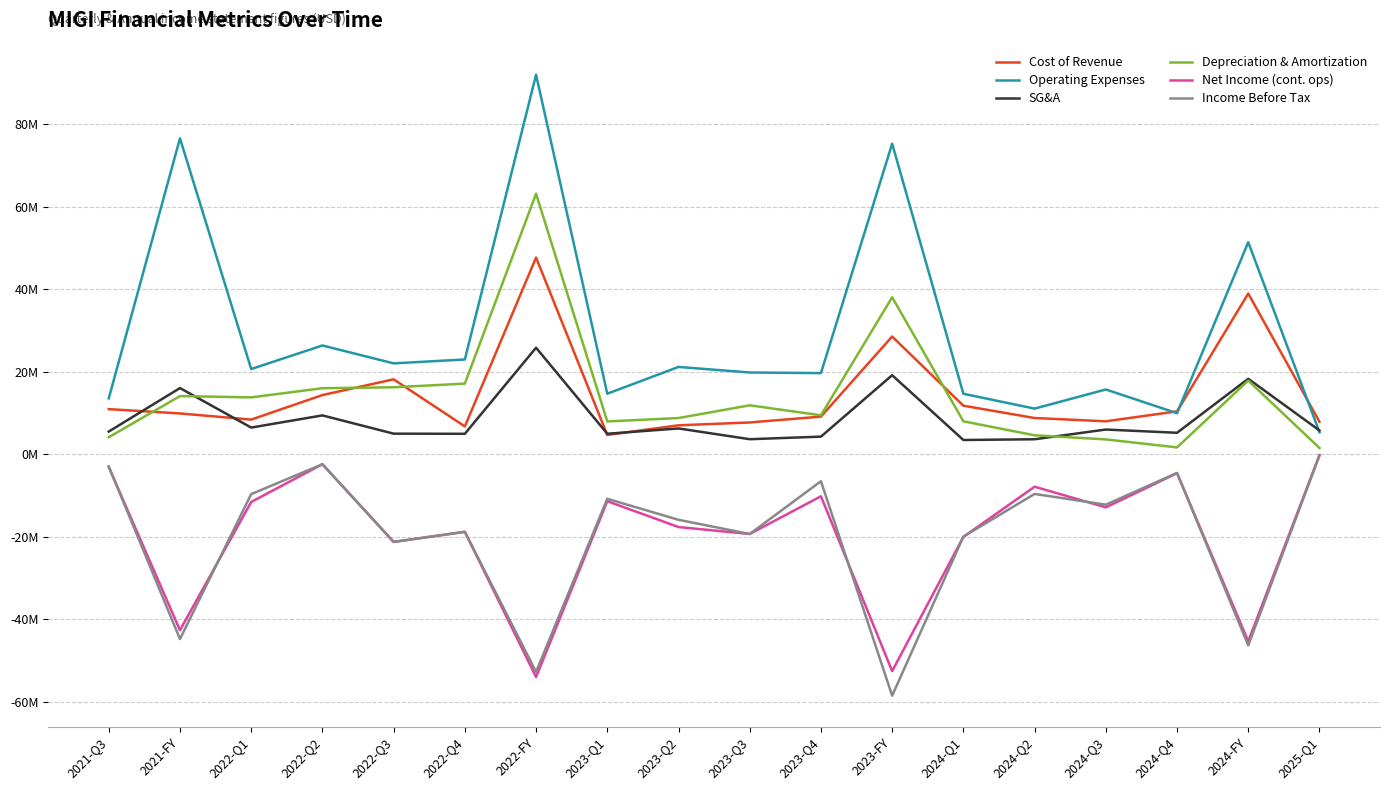

Which label corresponds to the smallest value in the chart?

2023-FY